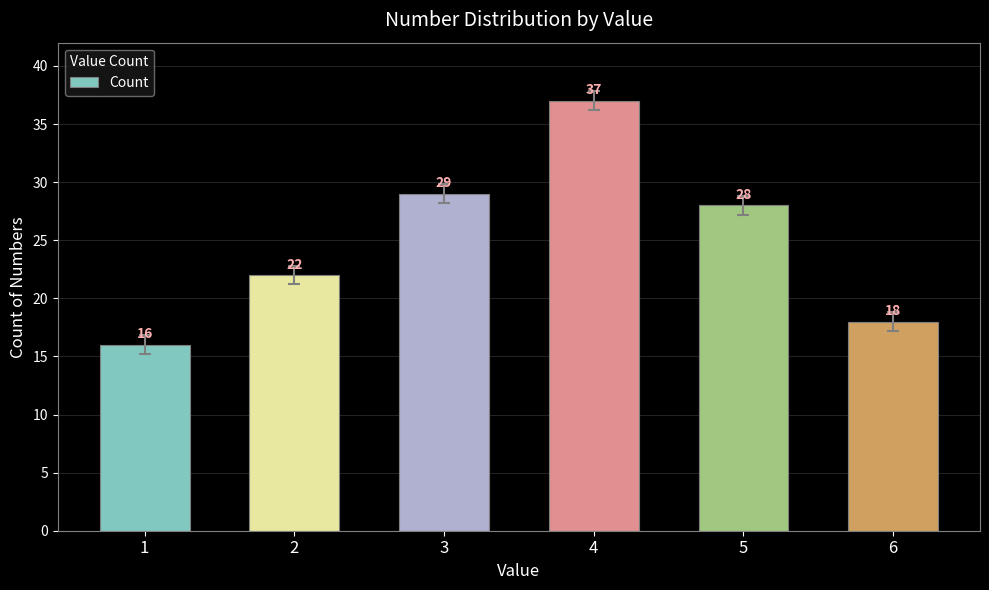

Which label corresponds to the largest value in the chart?

4